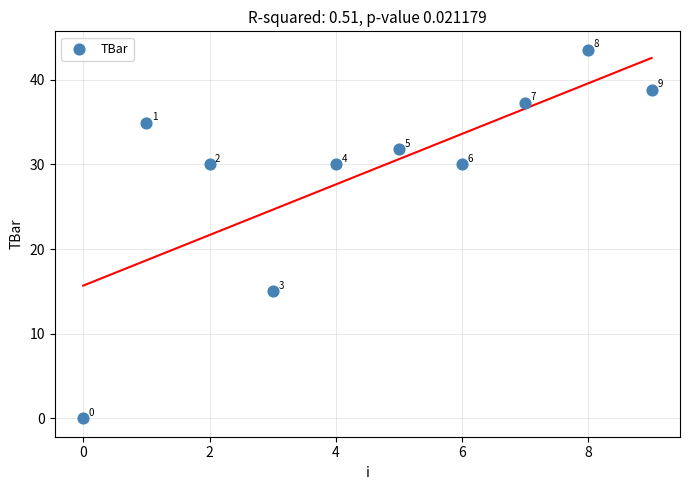

What Y value in the scatter plot is closest to 21?

15.0